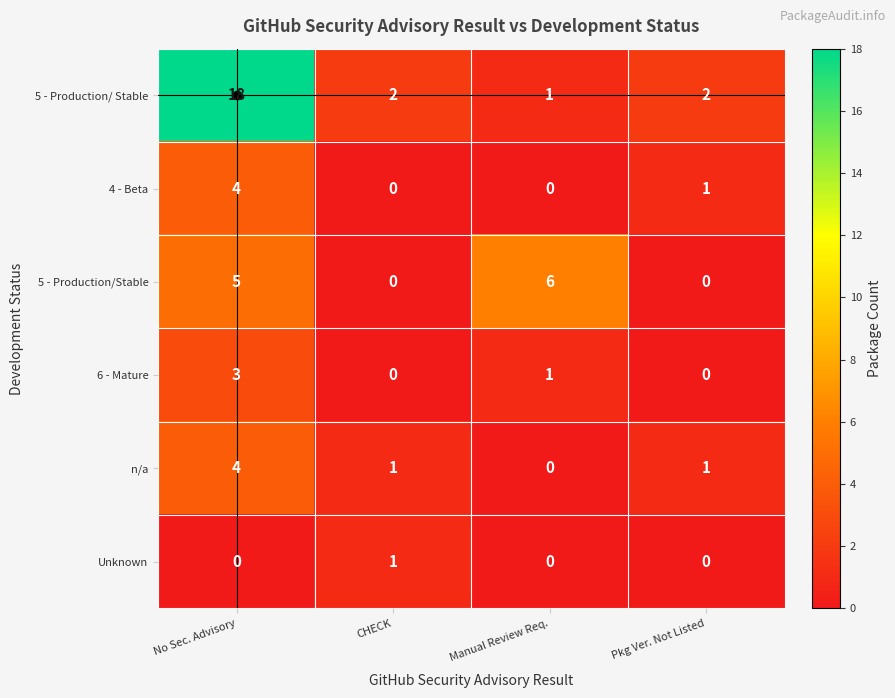

How many distinct data groups are displayed?

6